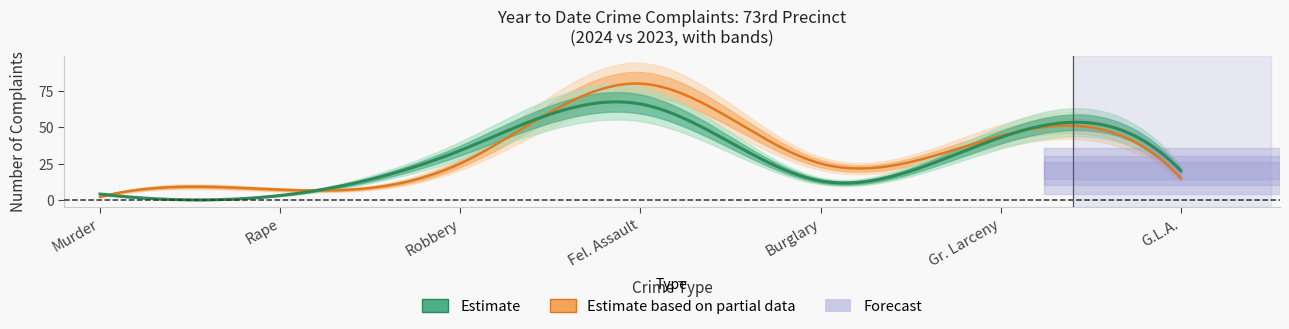

What is the value of the YTD 2024 point at the 6th from the left?

43